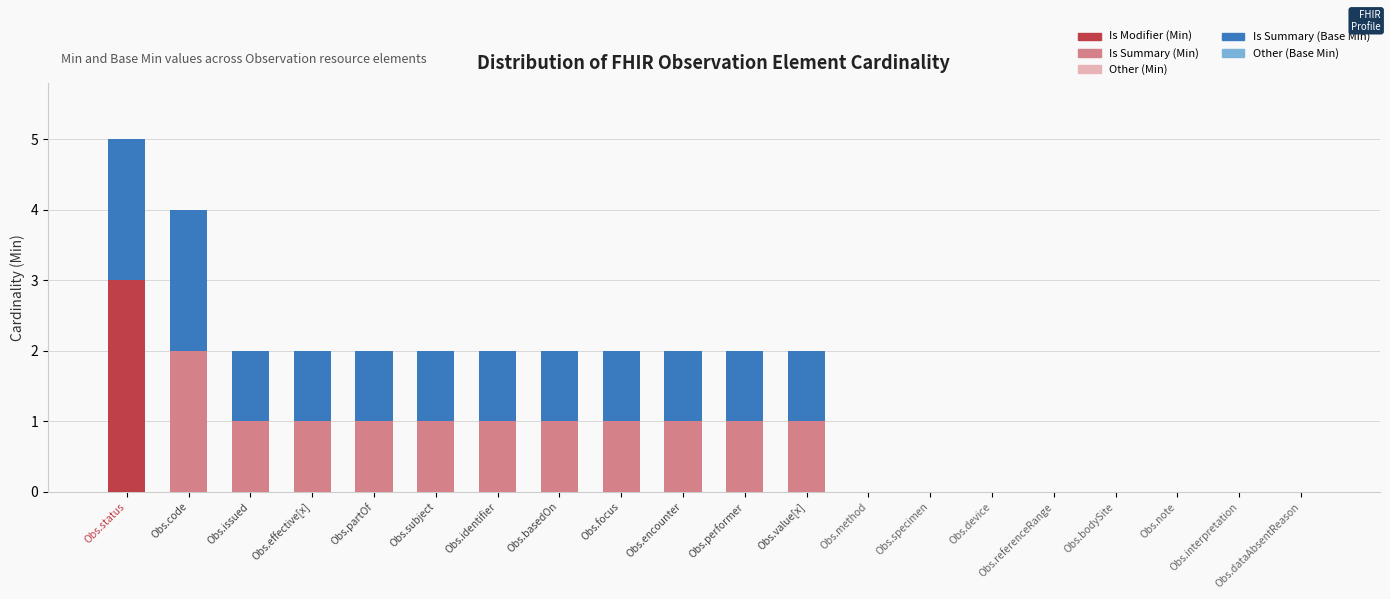

At which category is the sum across all series the highest?

Obs.status